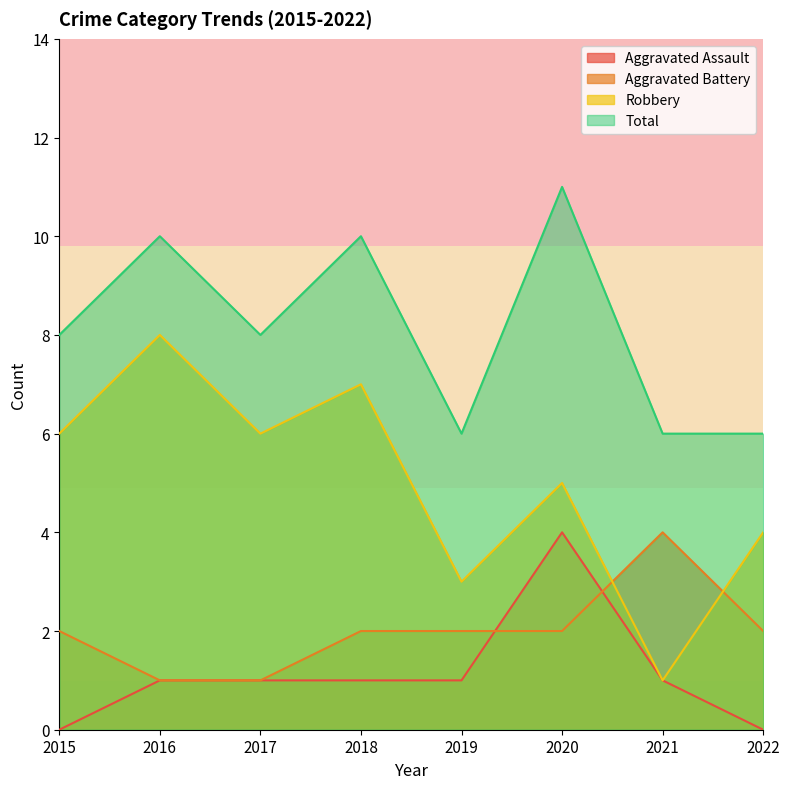

At which category is the sum across all series the highest?

2020